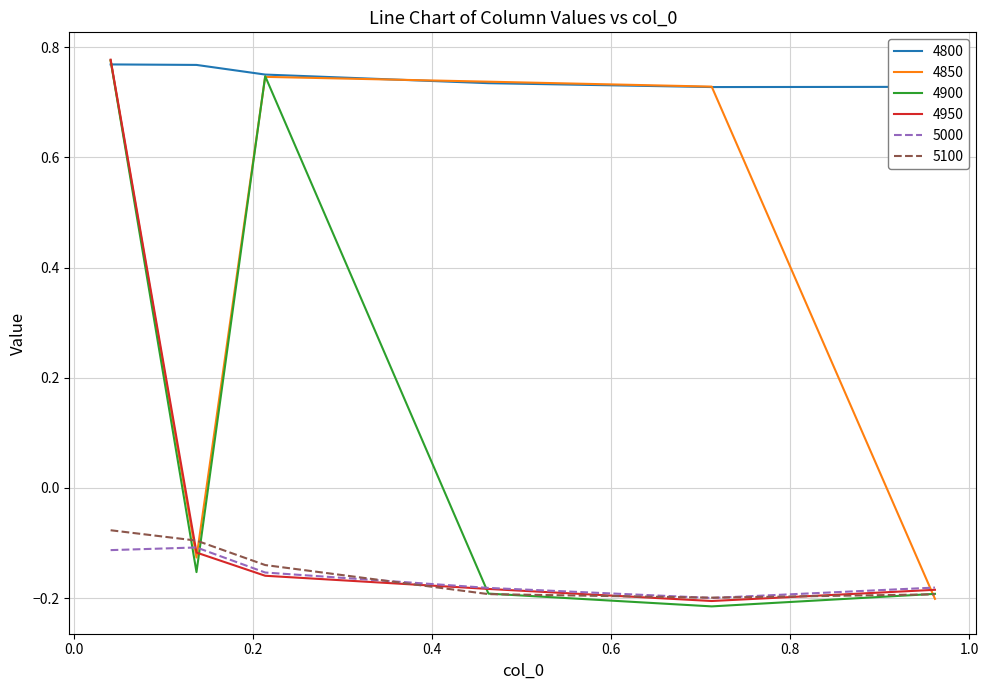

True or false: 4800 and 5000 cross at least once.

False